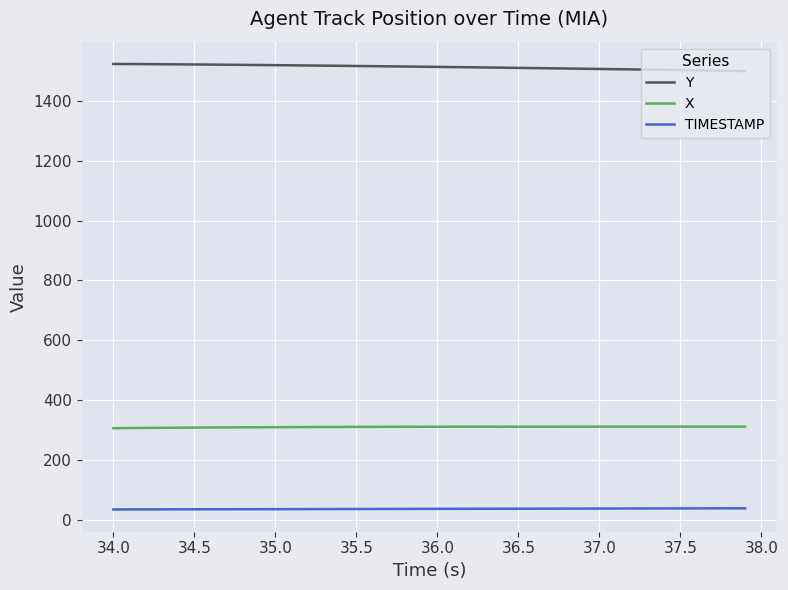

List the series in order of their peak value, highest first.

Y, X, TIMESTAMP